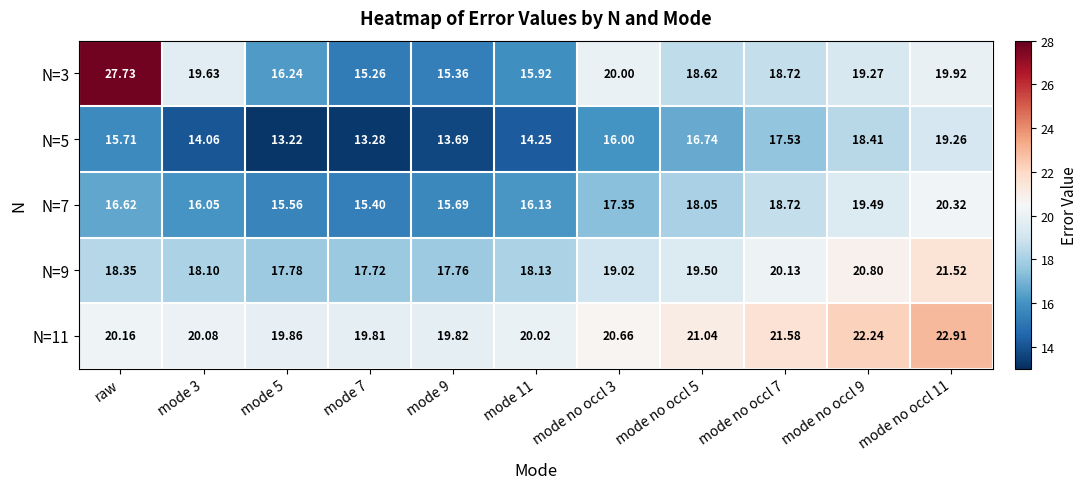

Is the value of N=7 at mode 9 greater than the value of N=5 at mode 7?

Yes